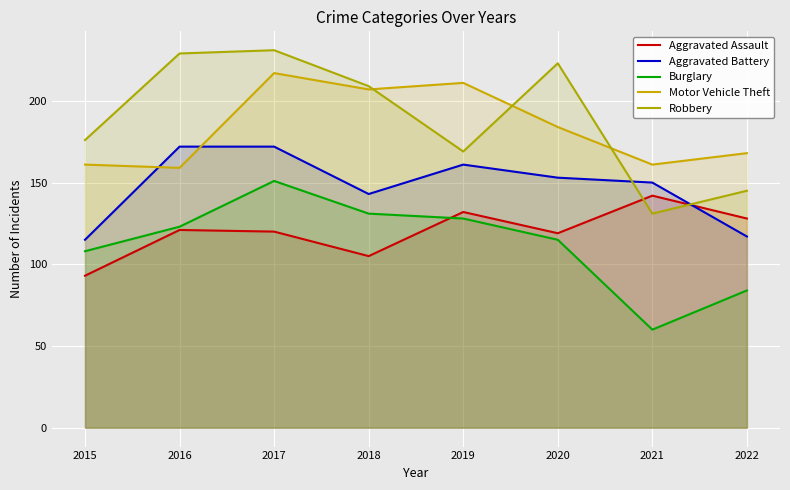

Is the value of Motor Vehicle Theft at 2022 greater than the value of Robbery at 2018?

No